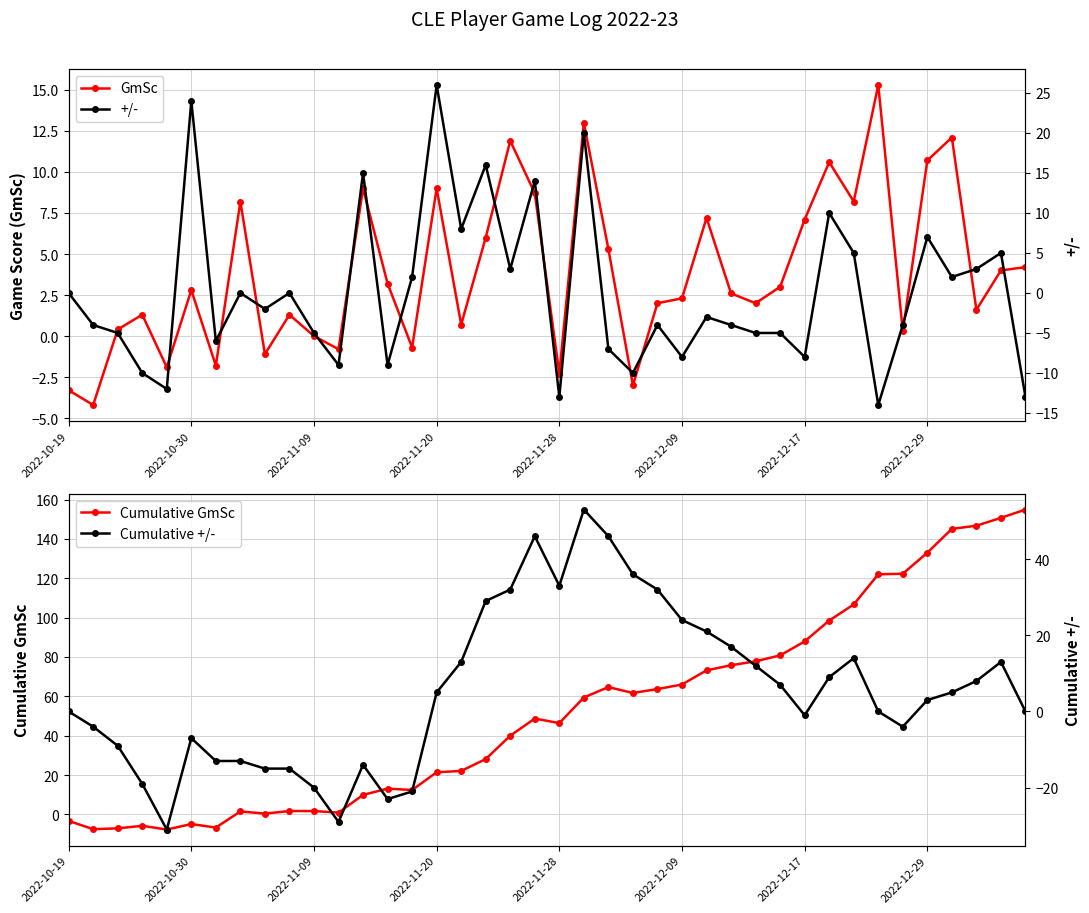

How many positive values does the Cumulative +/- series have?

21